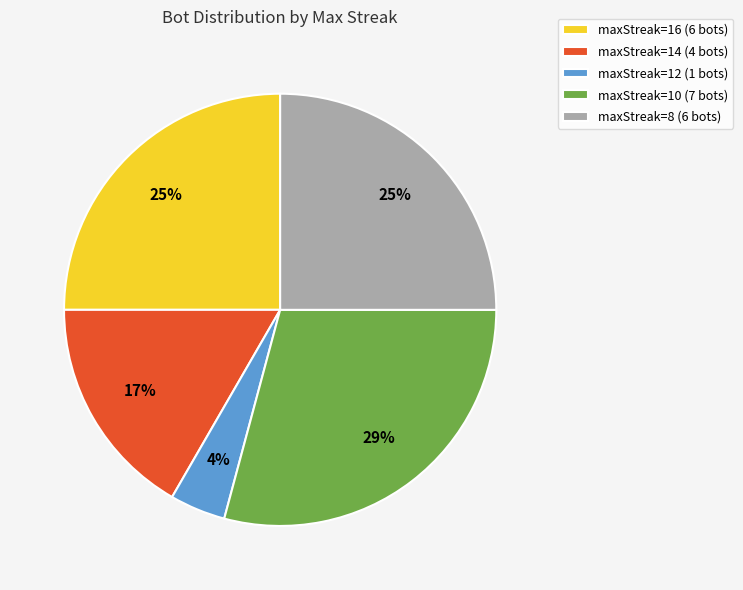

How many slices are in this pie chart?

5